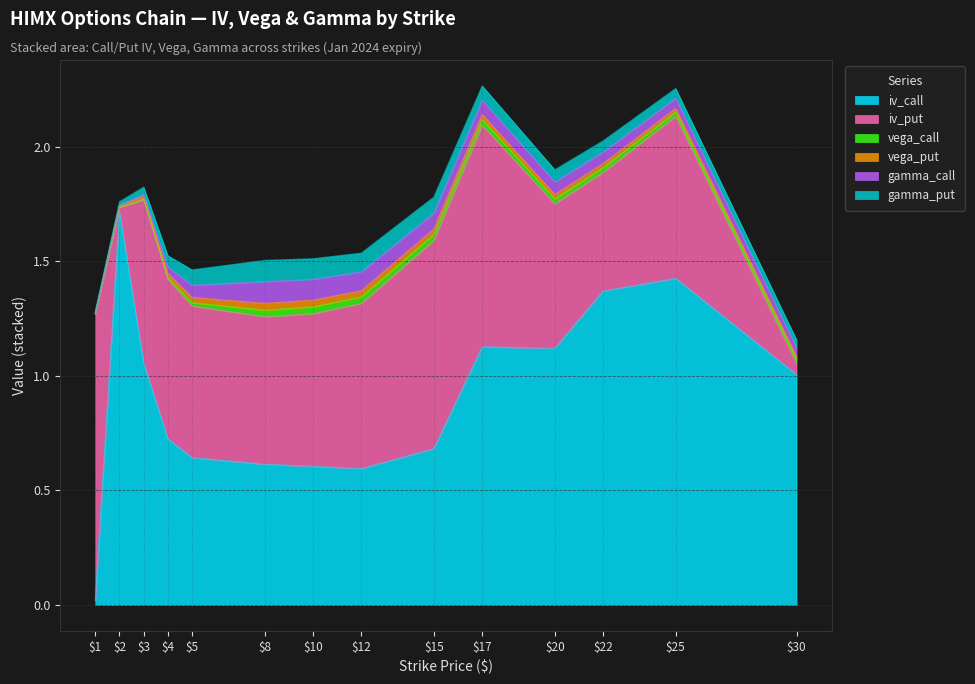

Rank the series by their maximum value, from highest to lowest.

iv_call, iv_put, gamma_call, gamma_put, vega_call, vega_put